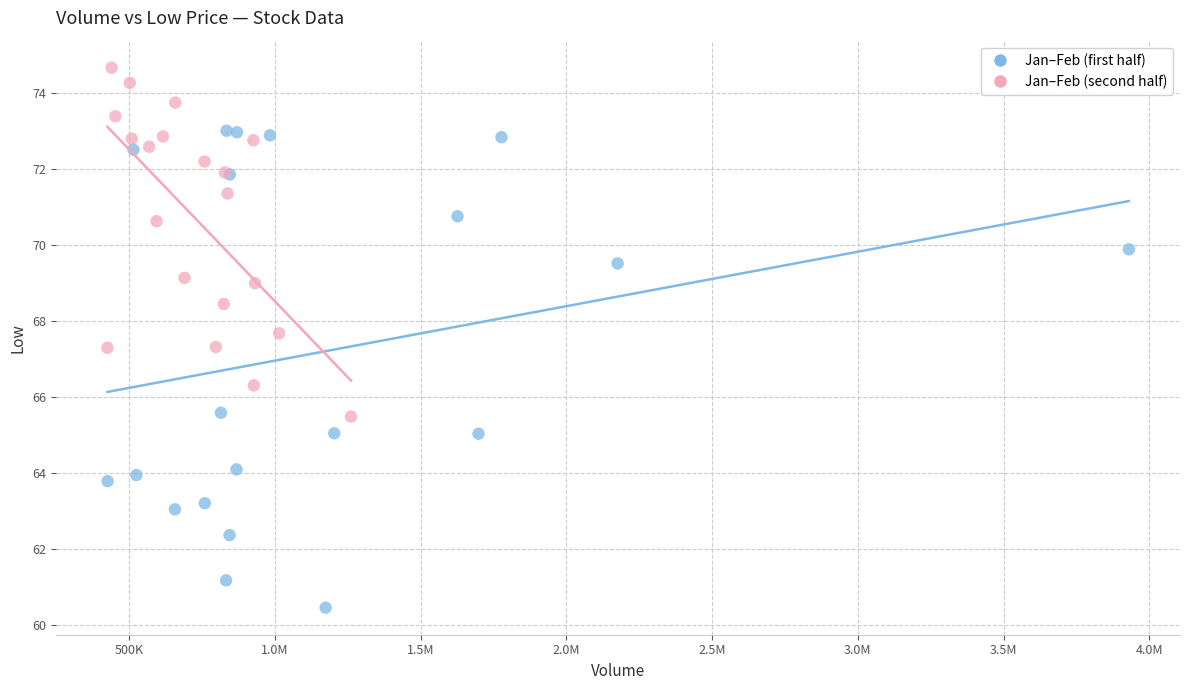

What are all the series names shown in the legend?

Jan–Feb (first half), Jan–Feb (second half)